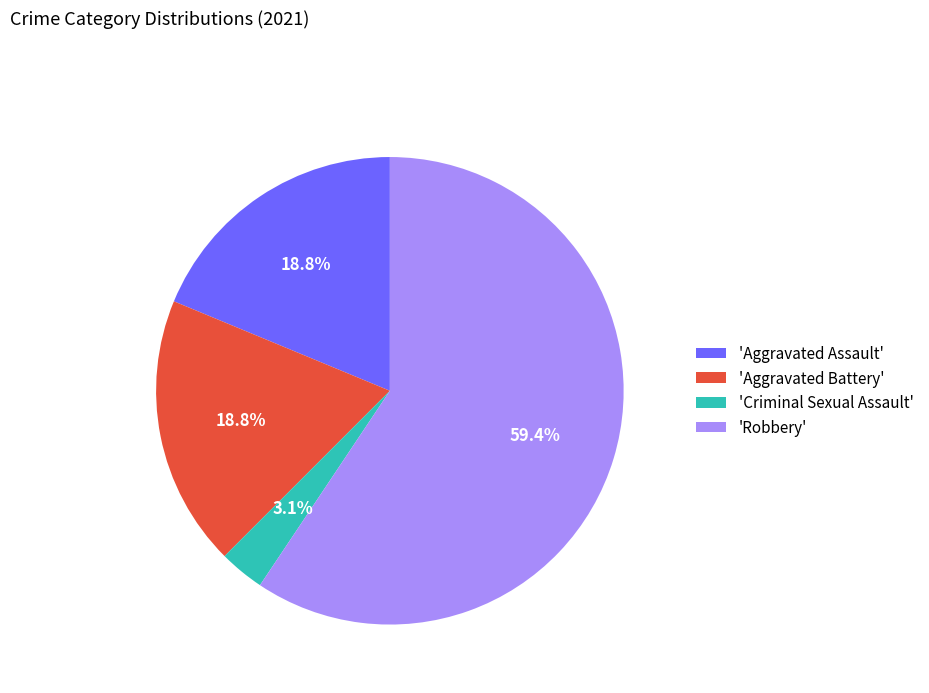

How much of the chart is everything except 'Criminal Sexual Assault'?

96.9%